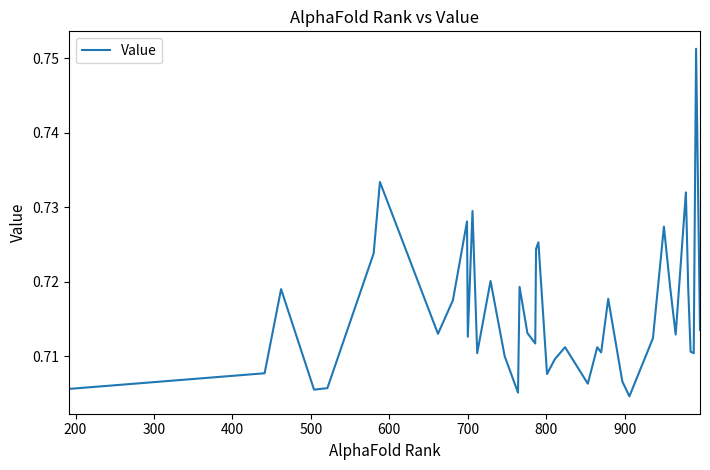

How many lines are shown in the chart?

1